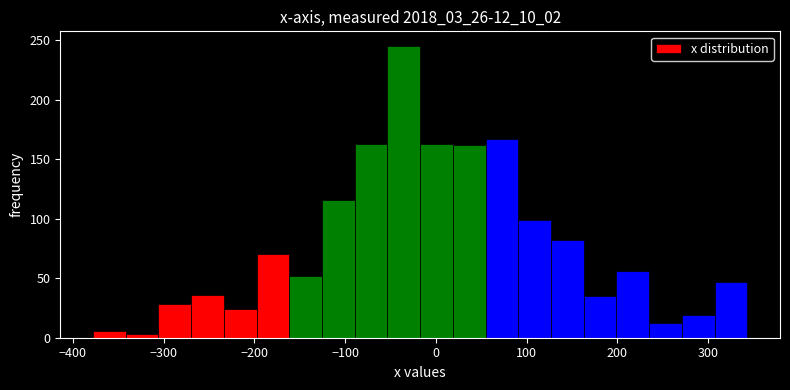

Read against the x-axis, roughly where is the centre of the tallest bar?

-40